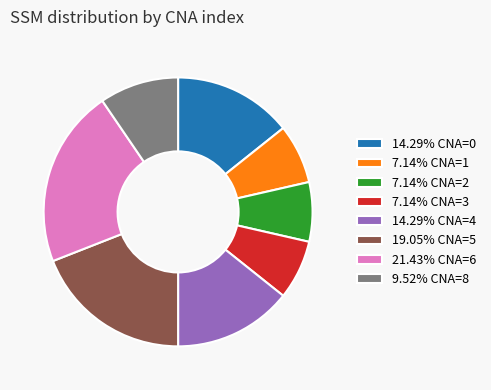

What is the ratio of the value at 21.43% CNA=6 to the value at 14.29% CNA=0?

1.5